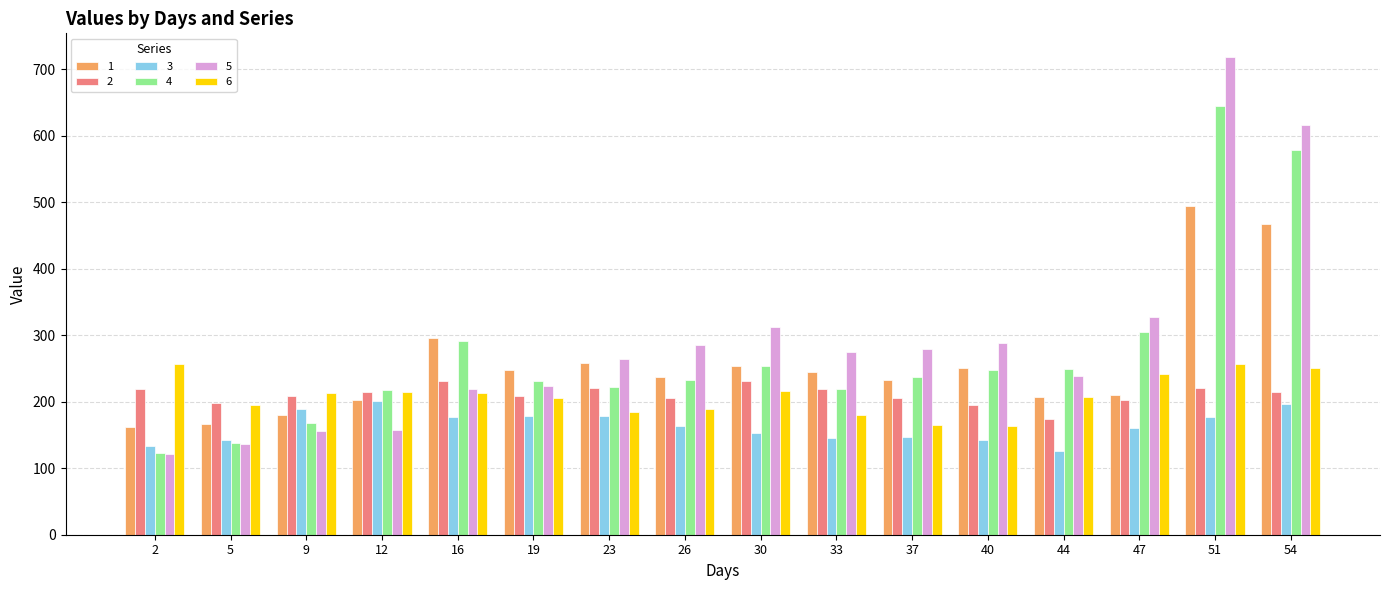

How many values in the 3 series are below 163?

8